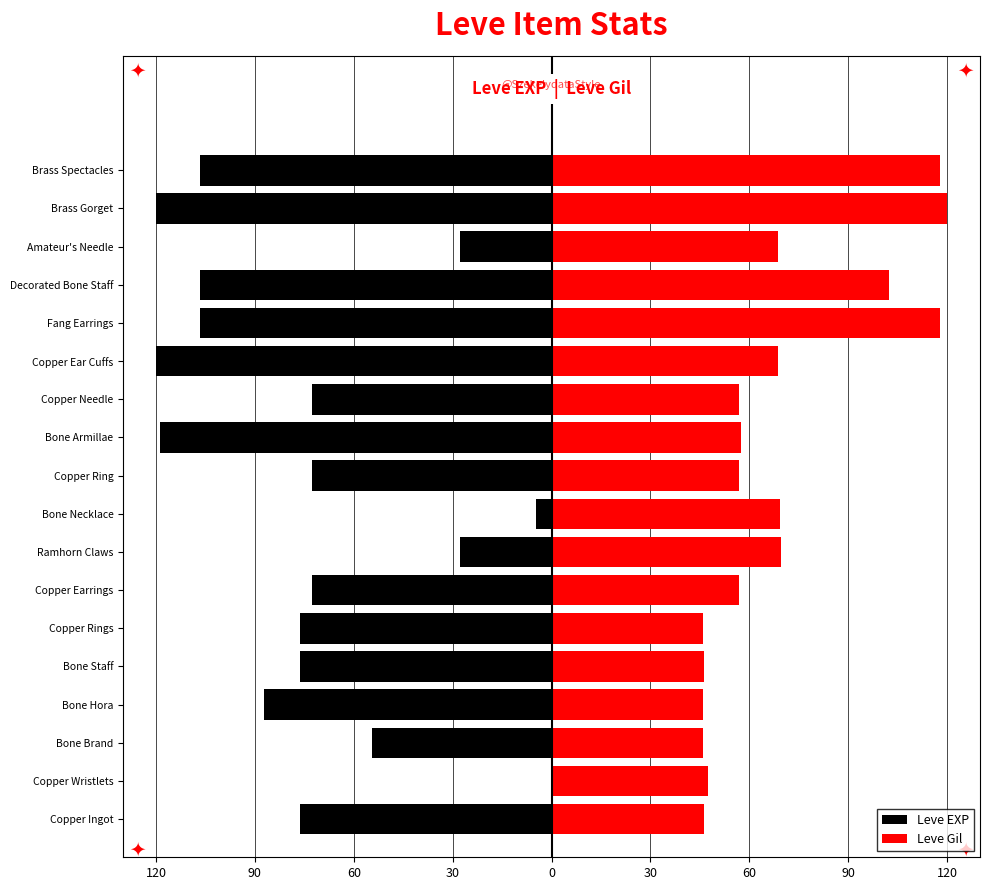

Are the bars horizontal?

Yes